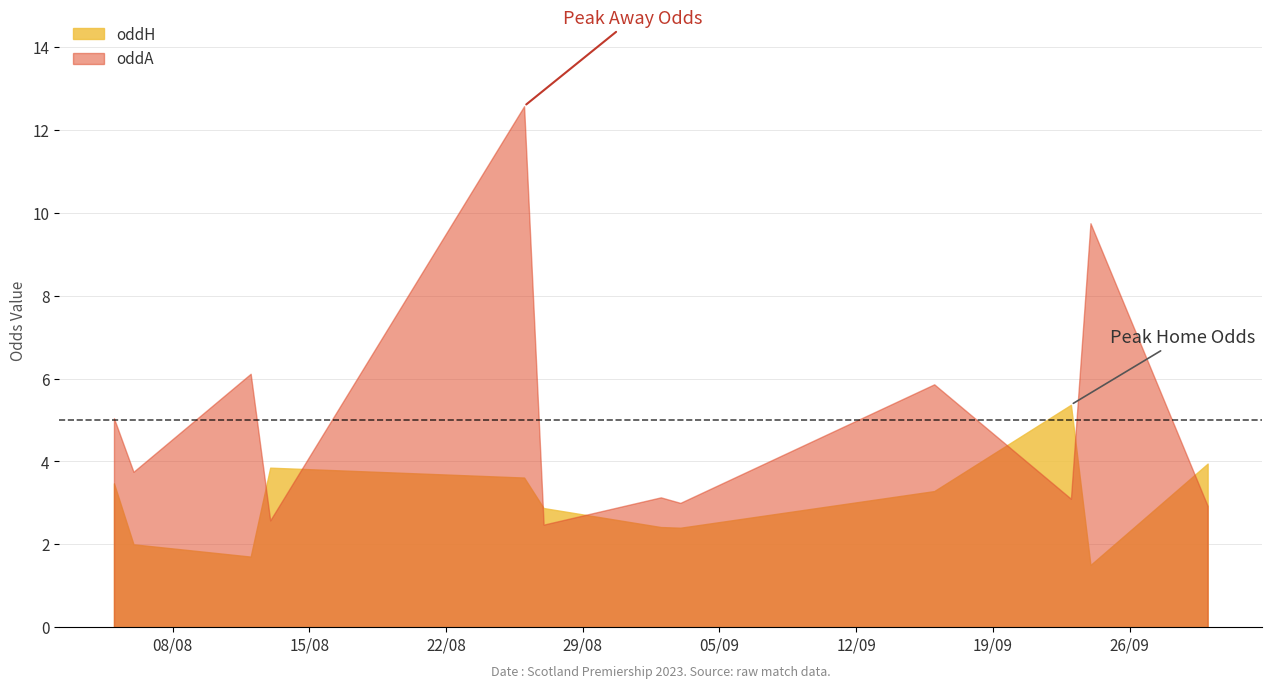

How many distinct data groups are displayed?

2